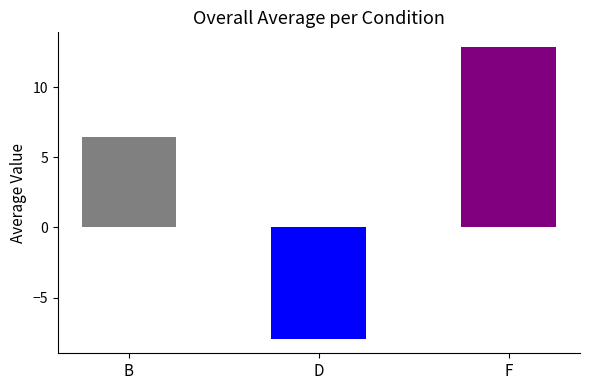

The chart shows a value of 12.9 at F. True or false?

True